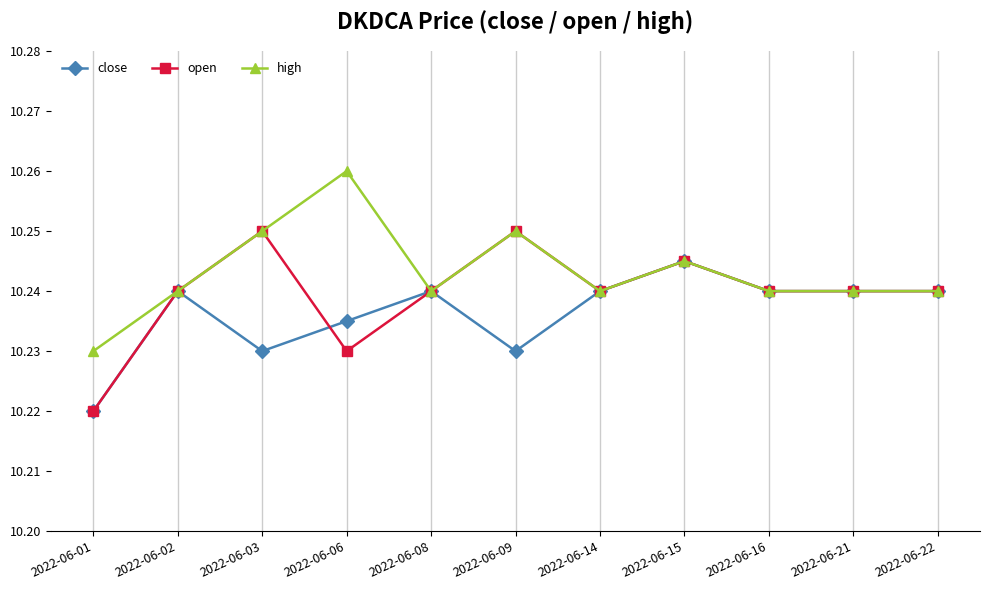

The high series shows 3.6 at 2022-06-03. True or false?

False